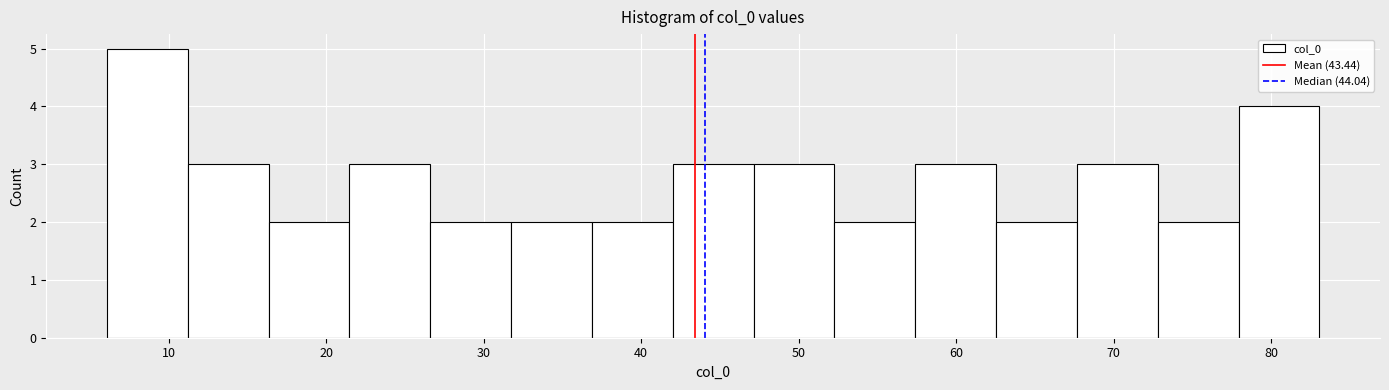

Over which range of the x-axis is the bar tallest?

6 to 11